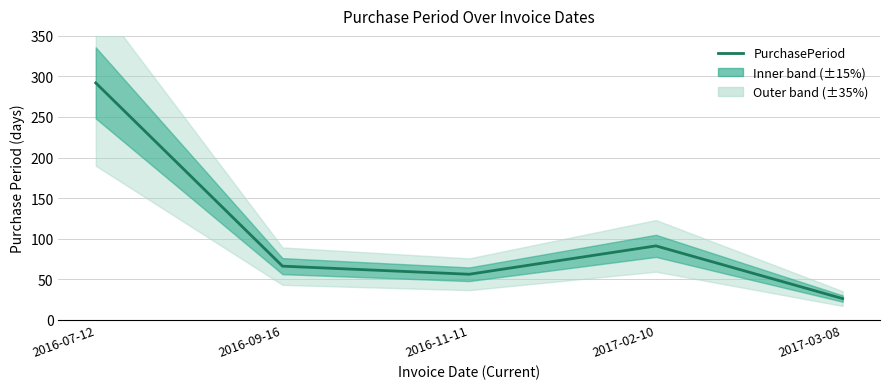

Rank the categories by value from lowest to highest.

2017-03-08, 2016-11-11, 2016-09-16, 2017-02-10, 2016-07-12